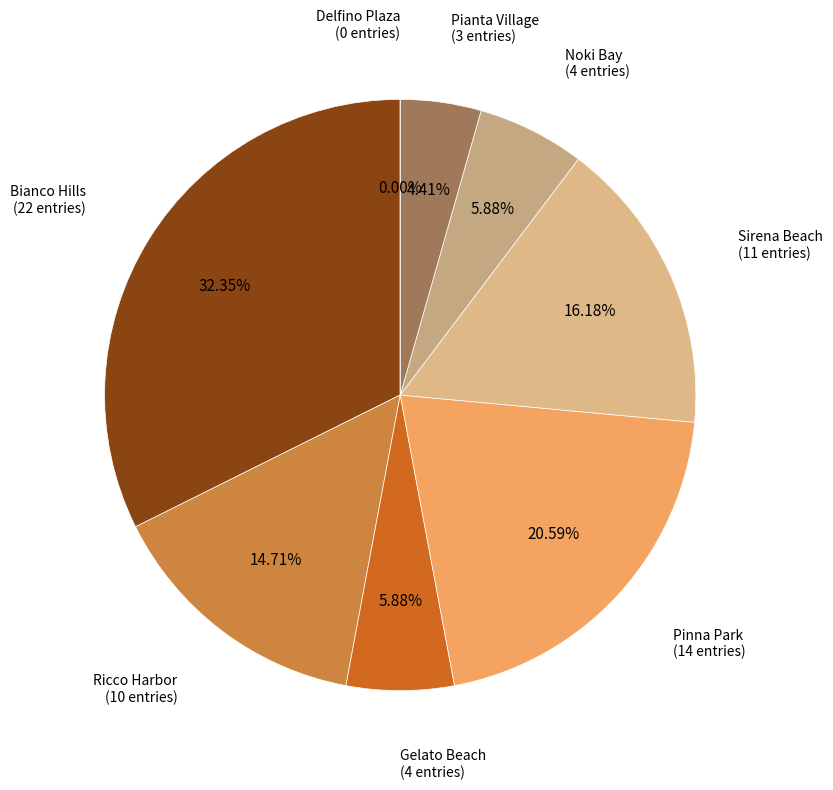

How many slices are in this pie chart?

8